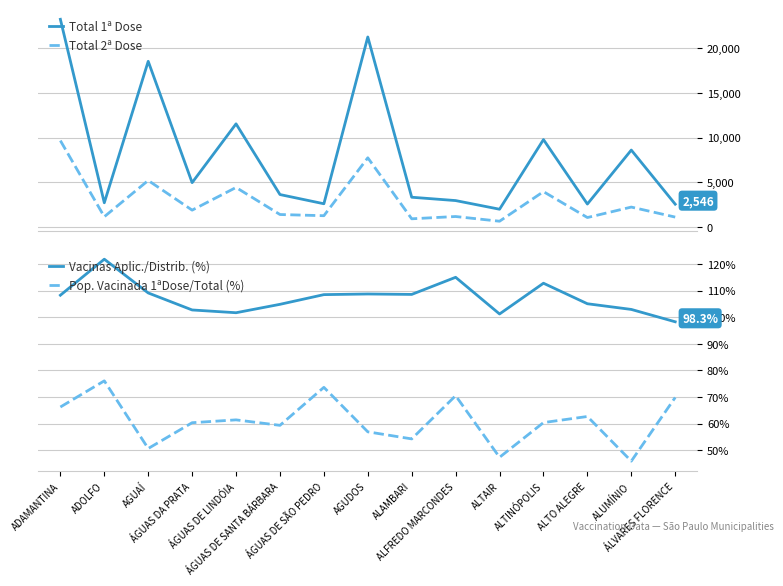

Reading left to right, what are all the values shown in this chart?

Total 1ª Dose: ADAMANTINA=23252.0	ADOLFO=2703.0	AGUAÍ=18546.0	ÁGUAS DA PRATA=4958.0	ÁGUAS DE LINDÓIA=11544.0	ÁGUAS DE SANTA BÁRBARA=3624.0	ÁGUAS DE SÃO PEDRO=2592.0	AGUDOS=21273.0	ALAMBARI=3323.0	ALFREDO MARCONDES=2949.0	ALTAIR=1980.0	ALTINÓPOLIS=9780.0	ALTO ALEGRE=2561.0	ALUMÍNIO=8607.0	ÁLVARES FLORENCE=2546.0
Total 2ª Dose: ADAMANTINA=9665.0	ADOLFO=1141.0	AGUAÍ=5202.0	ÁGUAS DA PRATA=1878.0	ÁGUAS DE LINDÓIA=4418.0	ÁGUAS DE SANTA BÁRBARA=1387.0	ÁGUAS DE SÃO PEDRO=1254.0	AGUDOS=7740.0	ALAMBARI=908.0	ALFREDO MARCONDES=1164.0	ALTAIR=635.0	ALTINÓPOLIS=3951.0	ALTO ALEGRE=1049.0	ALUMÍNIO=2221.0	ÁLVARES FLORENCE=1099.0
Vacinas Aplic./Distrib. (%): ADAMANTINA=108.3	ADOLFO=121.8	AGUAÍ=109.1	ÁGUAS DA PRATA=102.7	ÁGUAS DE LINDÓIA=101.7	ÁGUAS DE SANTA BÁRBARA=104.8	ÁGUAS DE SÃO PEDRO=108.5	AGUDOS=108.7	ALAMBARI=108.6	ALFREDO MARCONDES=115.0	ALTAIR=101.2	ALTINÓPOLIS=112.8	ALTO ALEGRE=105.1	ALUMÍNIO=102.9	ÁLVARES FLORENCE=98.3
Pop. Vacinada 1ªDose/Total (%): ADAMANTINA=66.2	ADOLFO=76.1	AGUAÍ=50.6	ÁGUAS DA PRATA=60.3	ÁGUAS DE LINDÓIA=61.4	ÁGUAS DE SANTA BÁRBARA=59.3	ÁGUAS DE SÃO PEDRO=73.6	AGUDOS=56.9	ALAMBARI=54.2	ALFREDO MARCONDES=70.5	ALTAIR=47.3	ALTINÓPOLIS=60.4	ALTO ALEGRE=62.6	ALUMÍNIO=45.9	ÁLVARES FLORENCE=69.8